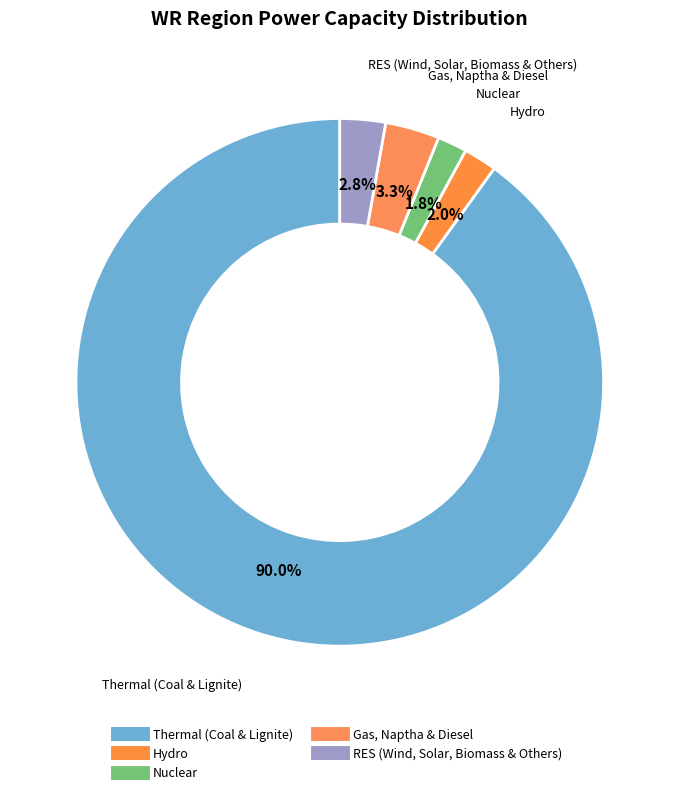

What percentage is NOT represented by Nuclear?

98.2%